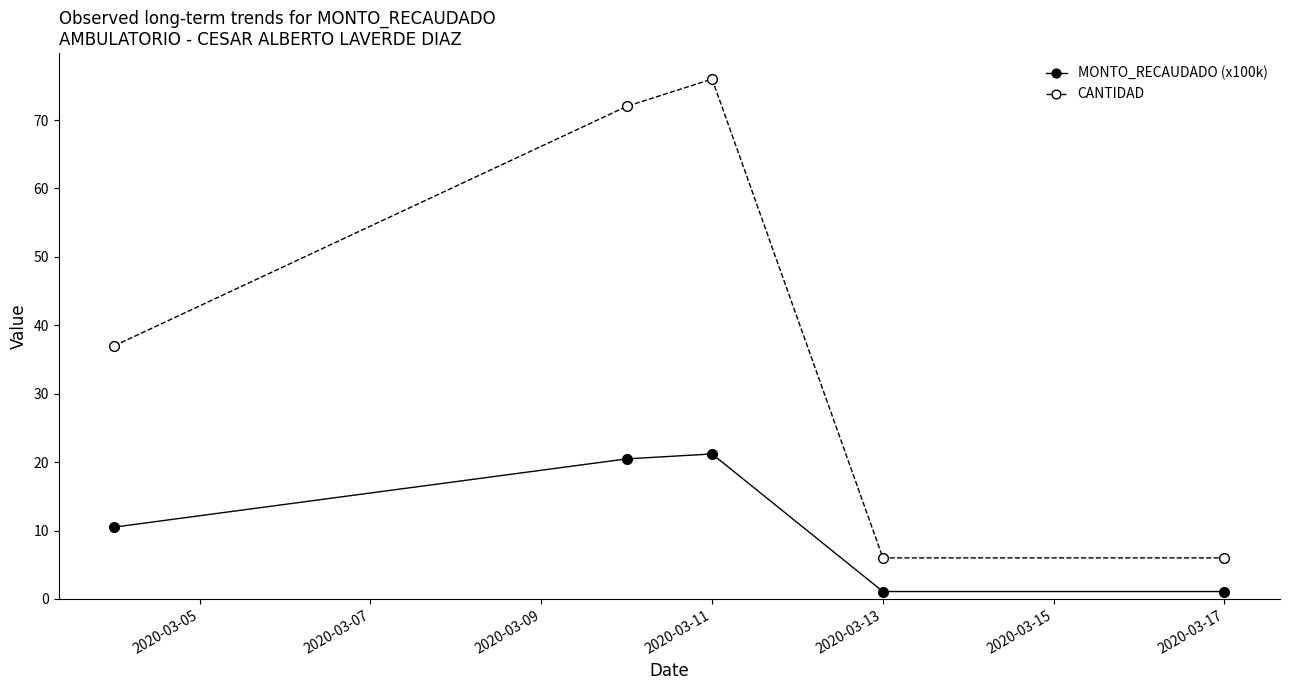

True or false: MONTO_RECAUDADO (x100k) and CANTIDAD cross at least once.

False